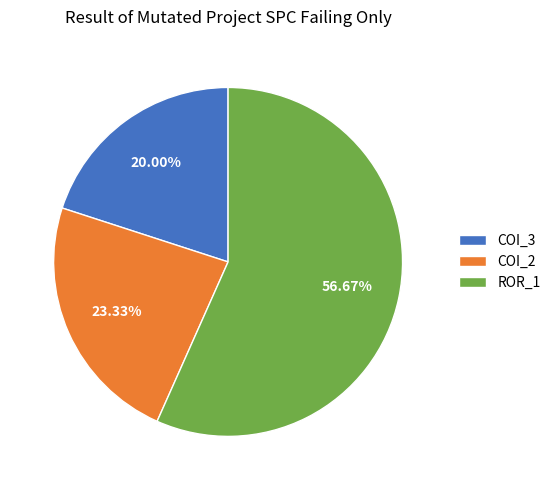

Which category accounts for the majority?

ROR_1